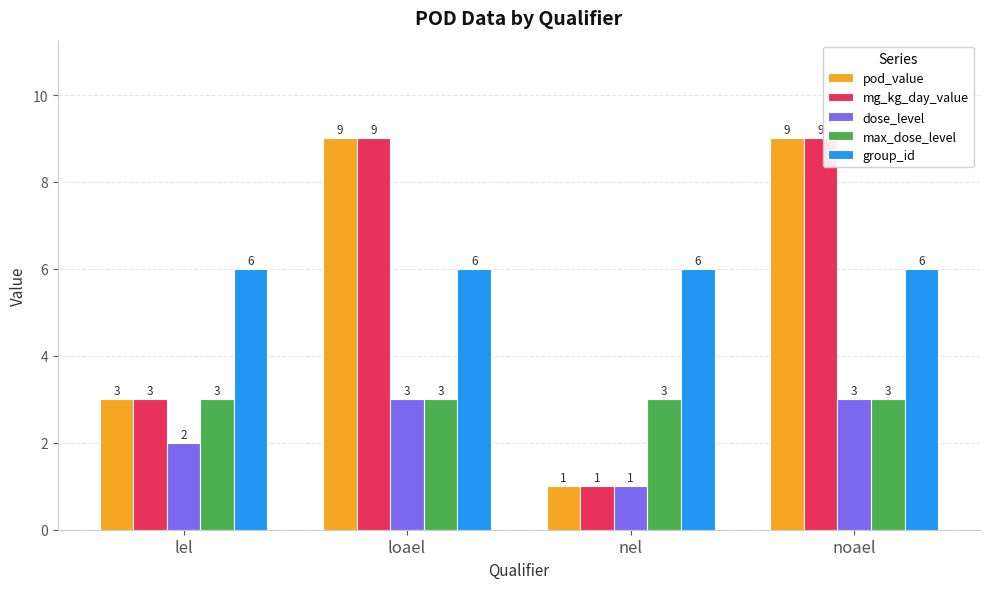

At which label is mg_kg_day_value closest to 5?

lel